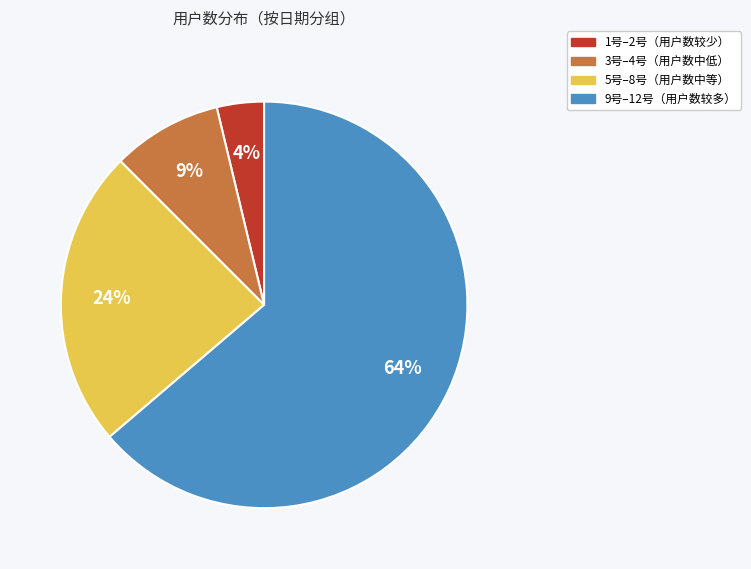

To the nearest percent, what is the average slice percentage?

25%